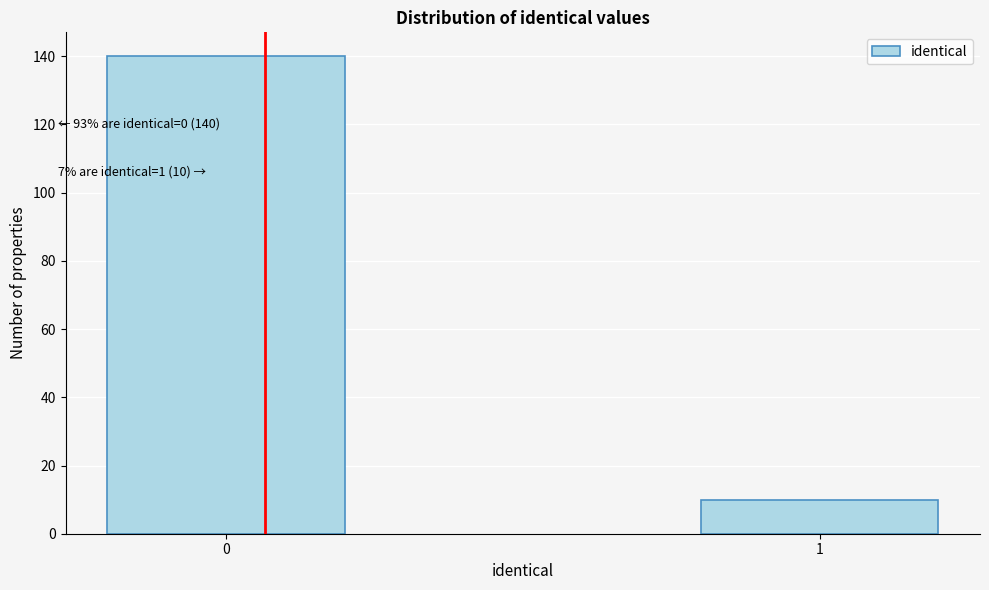

Reading right to left, transcribe all the data shown in this chart.

1=10	0=140